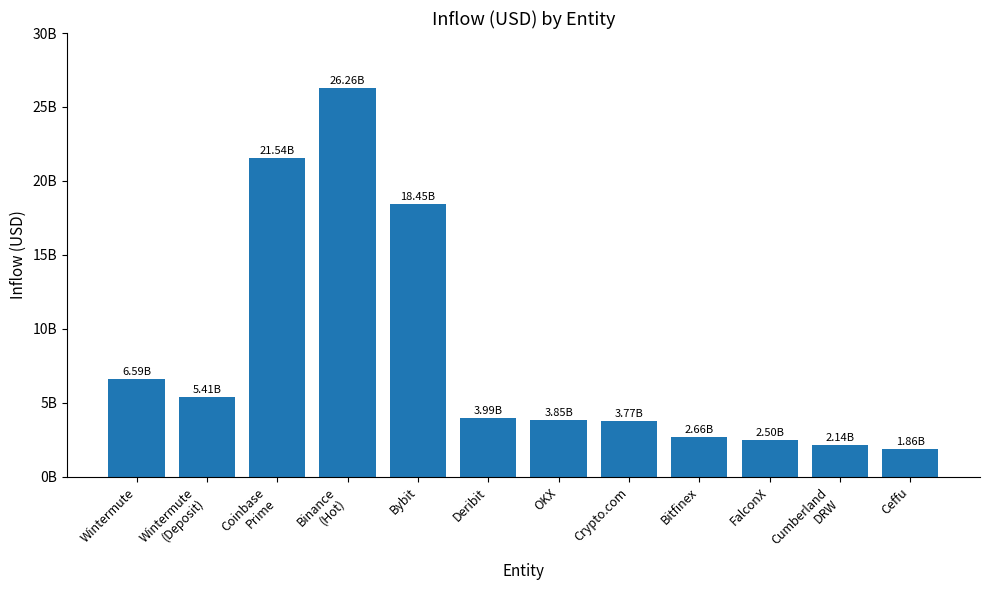

Reading left to right, what are all the values shown in this chart?

6585848833.5	5413511325.3	21544310913.7	26256893595.9	18453031504.2	3988796542.5	3846361381.4	3767817258.4	2662841778.4	2502813747.0	2141080823.6	1860441169.4